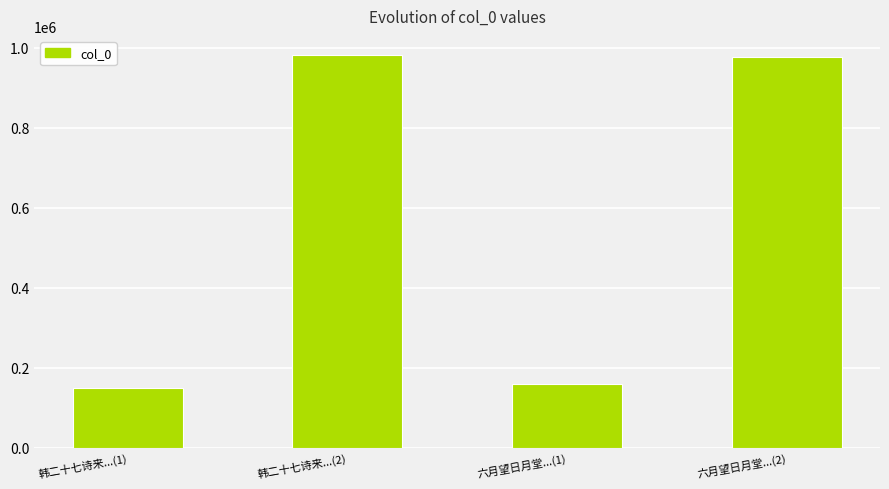

How many values are below 976151?

2